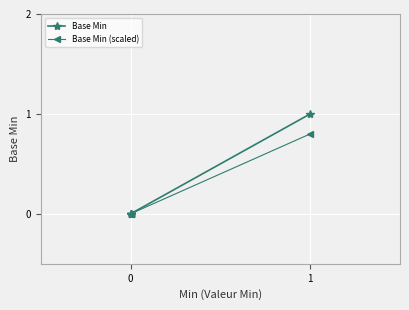

True or false: Base Min (scaled) and Base Min intersect in this chart.

False